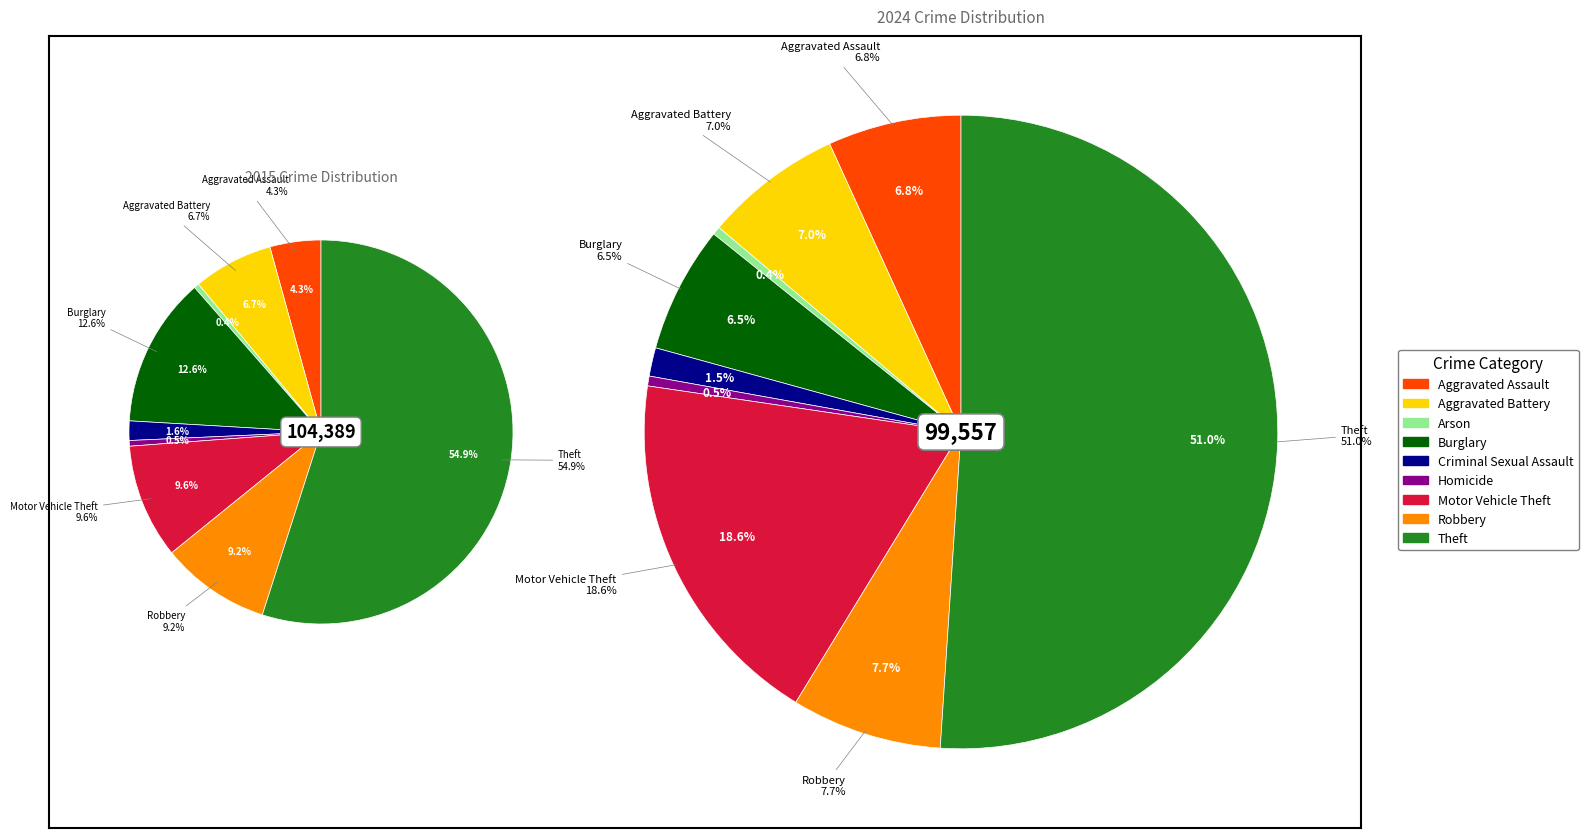

Combined, do values_2015 and 6 account for over 50%?

No